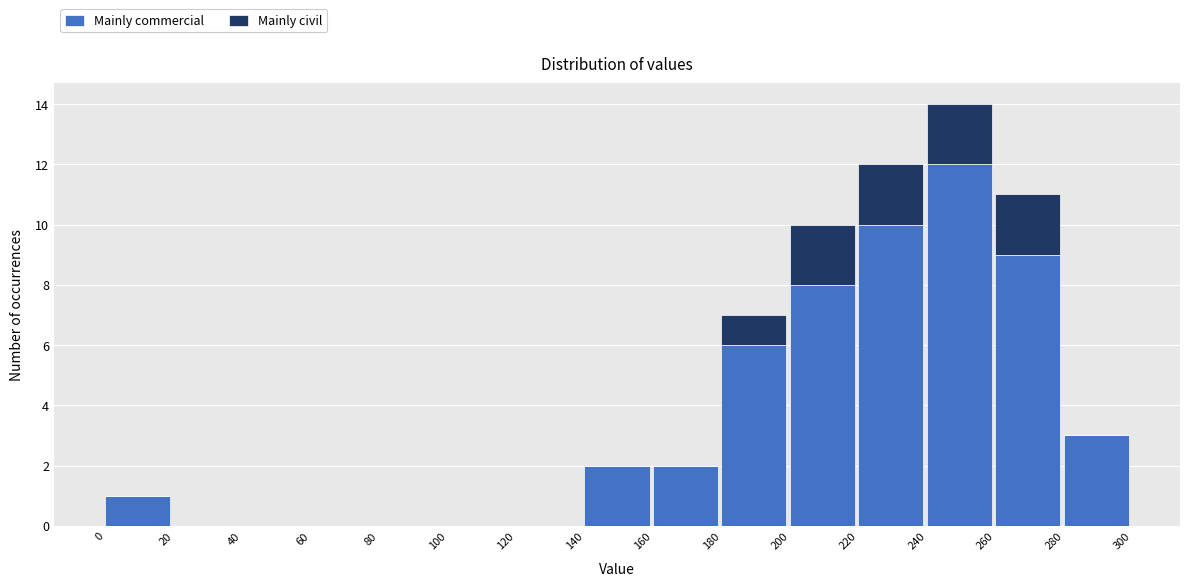

Reading left to right, transcribe the values for Mainly commercial.

0=1	20=0	40=0	60=0	80=0	100=0	120=0	140=2	160=2	180=6	200=8	220=10	240=12	260=9	280=3